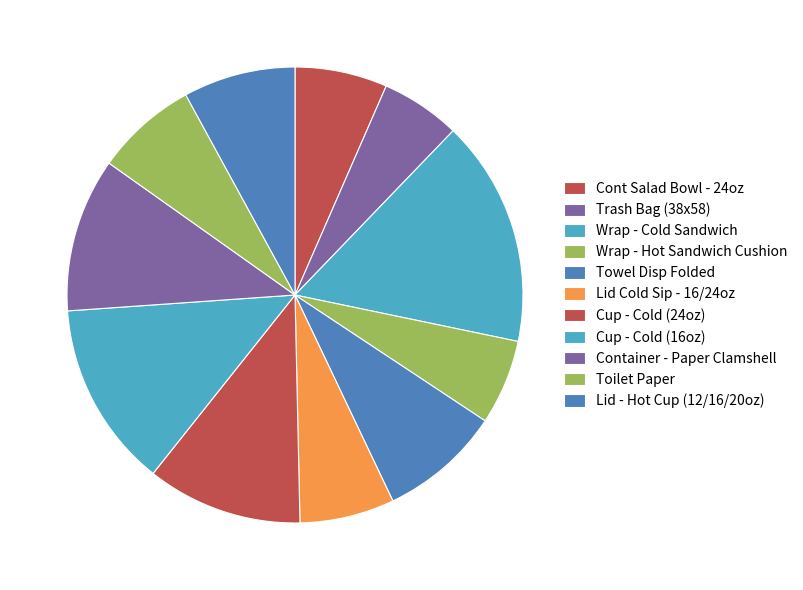

How many segments does this pie chart have?

11